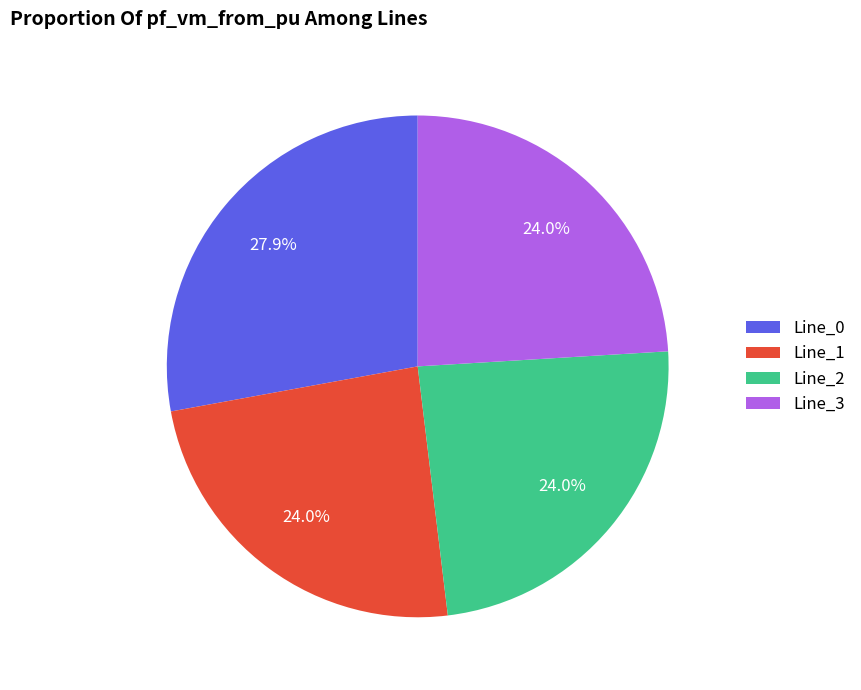

How many slices are in this pie chart?

4